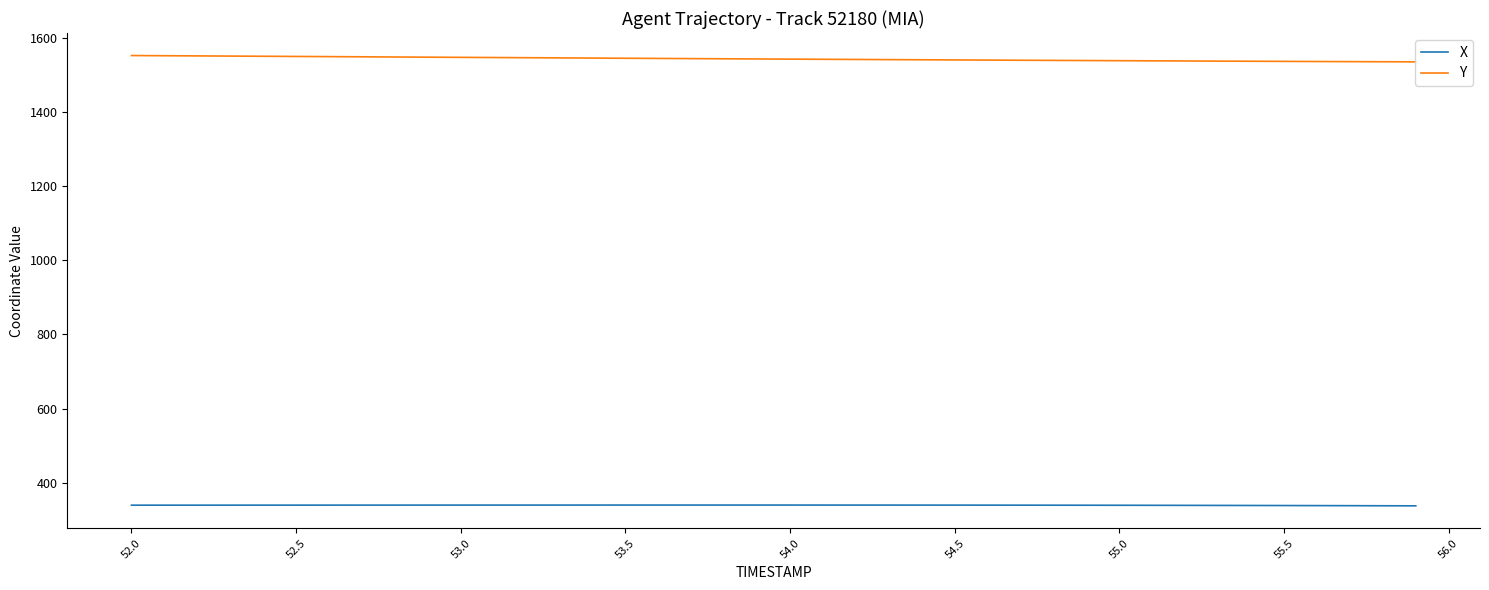

Count the number of categories in the chart.

40